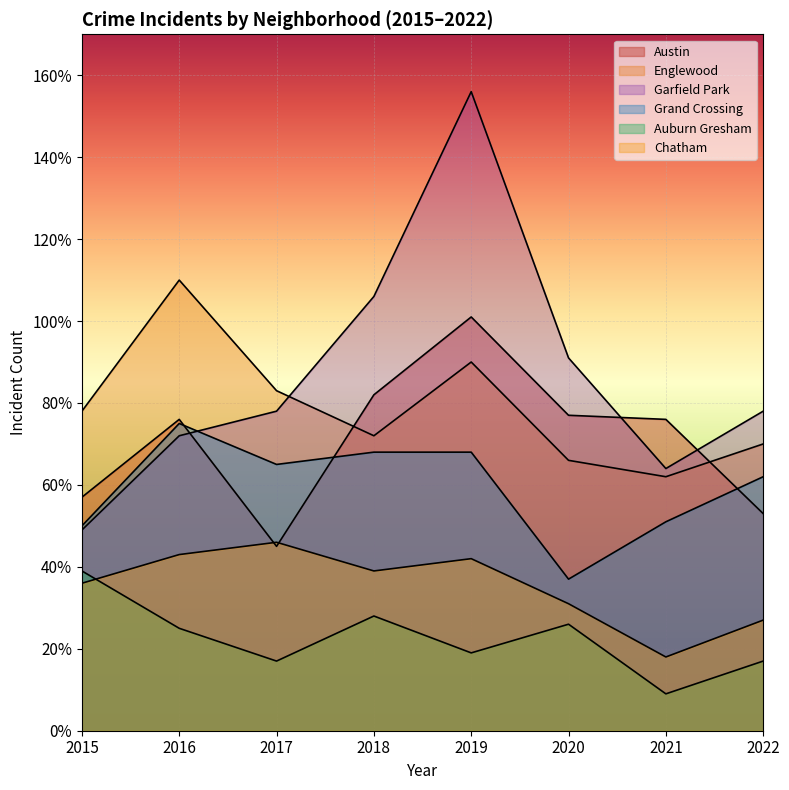

True or false: Austin has a value of 29 at 2019.

False